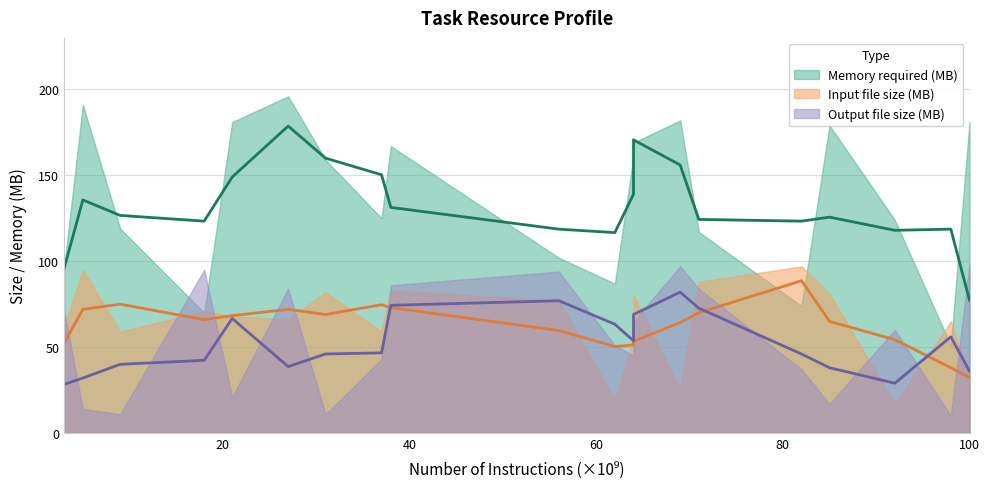

How many data points in Input file size (MB) are less than 68?

10